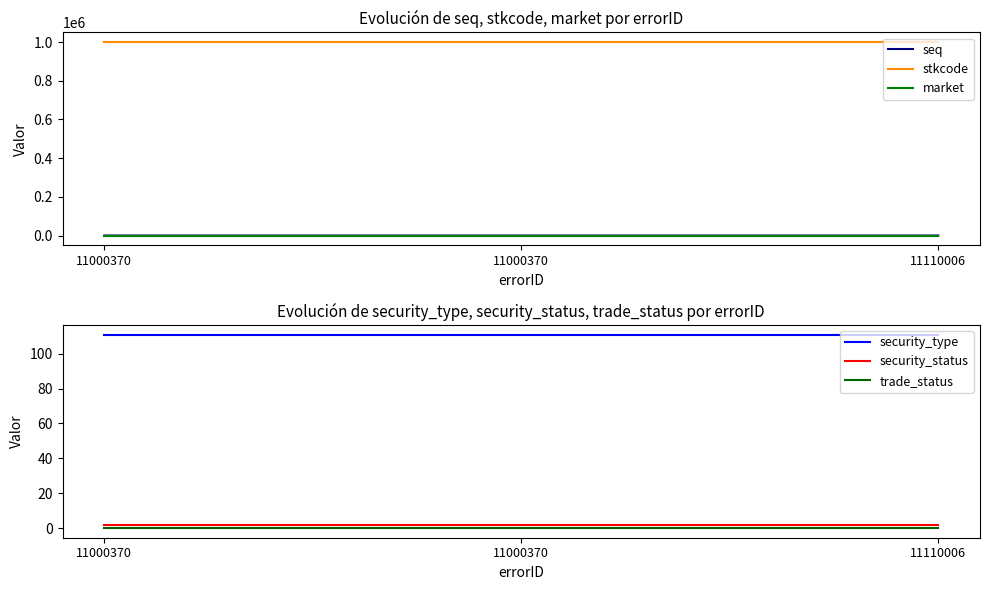

How many values in the seq series exceed 77?

1